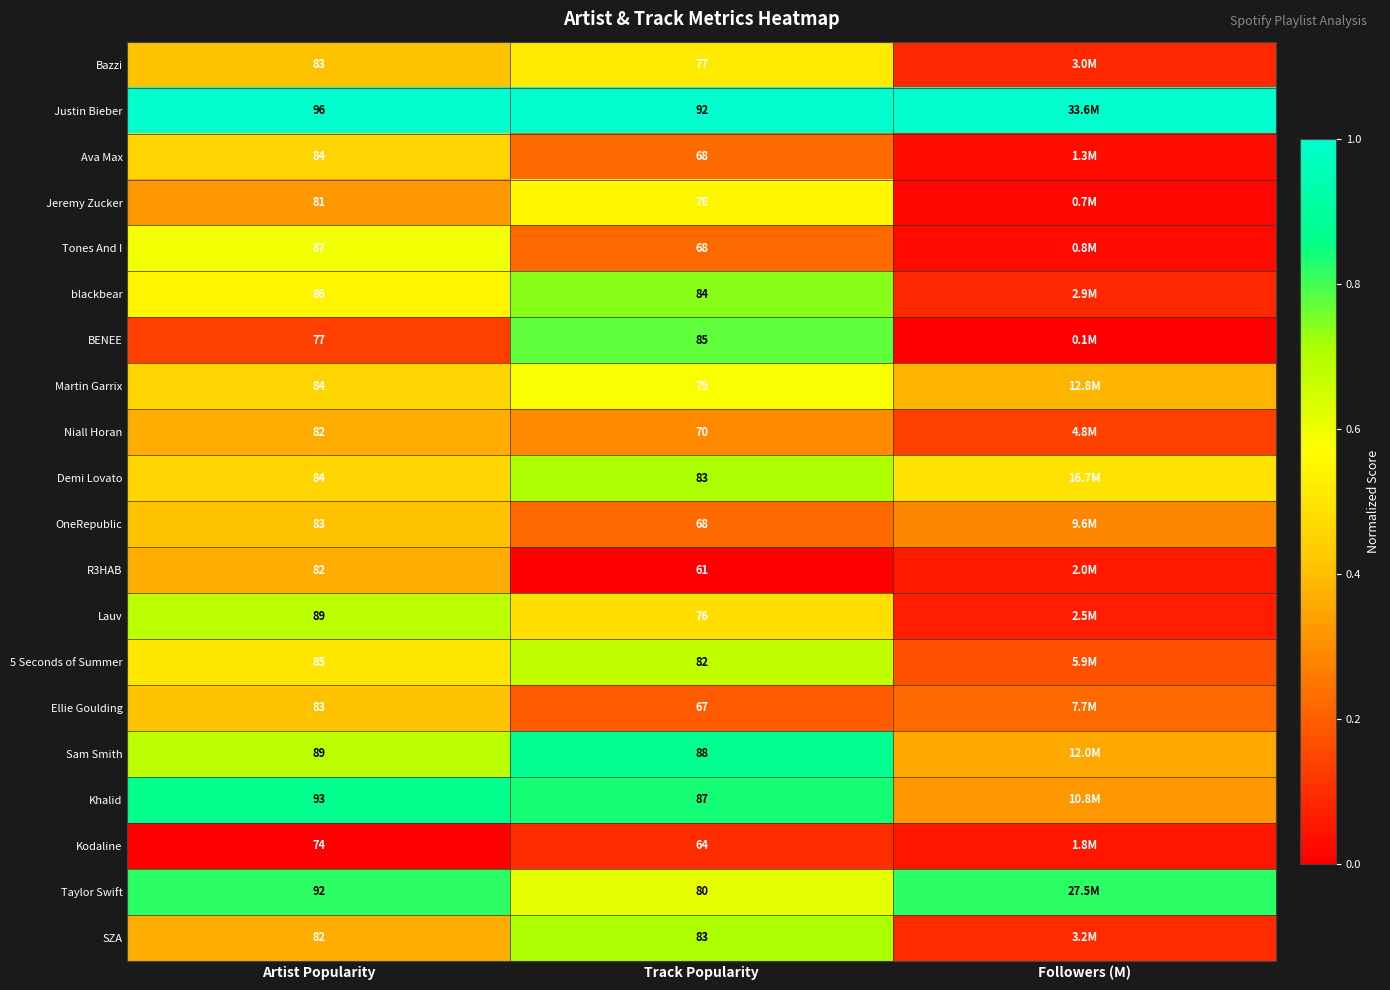

How many distinct data groups are displayed?

20